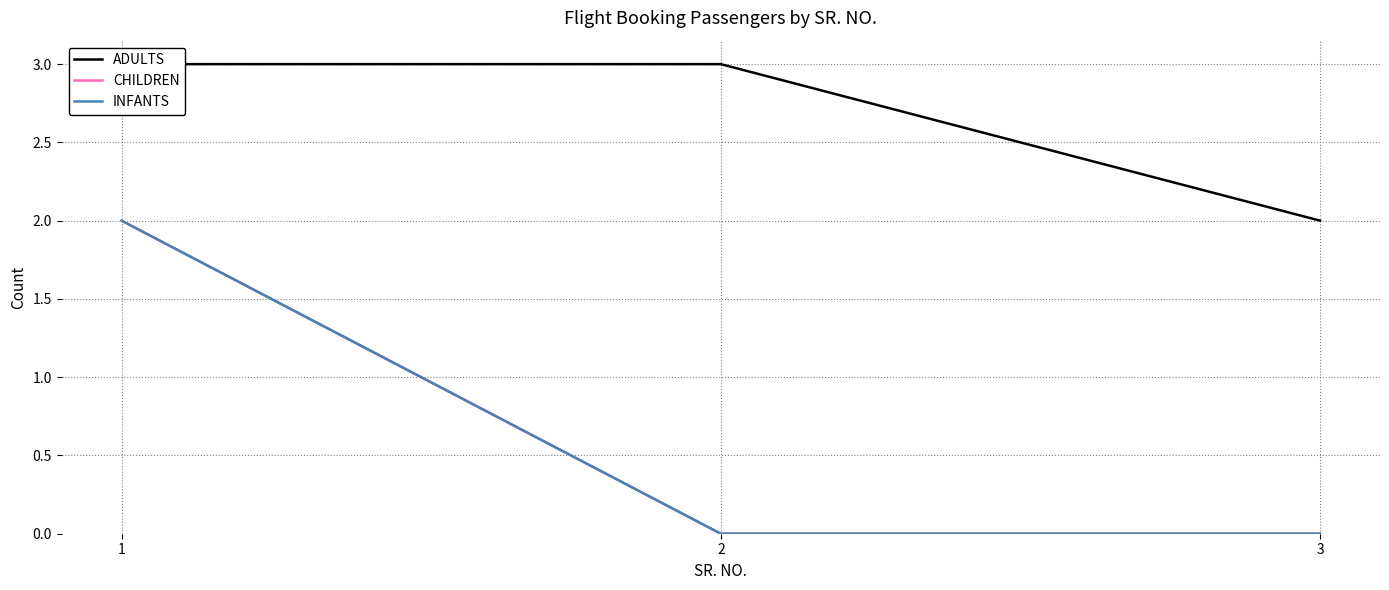

Count the INFANTS values in the range 0 to 2.

3